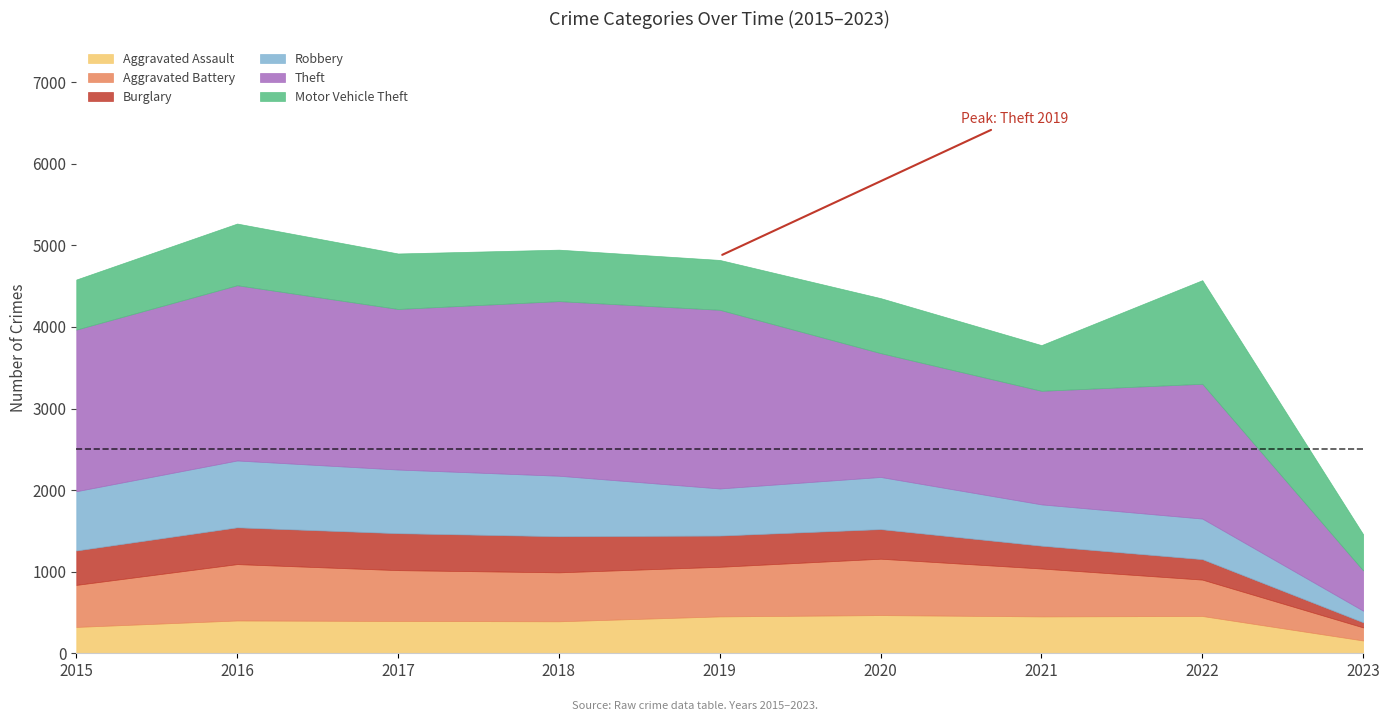

The value of Aggravated Assault at 2023 is 157. True or false?

True